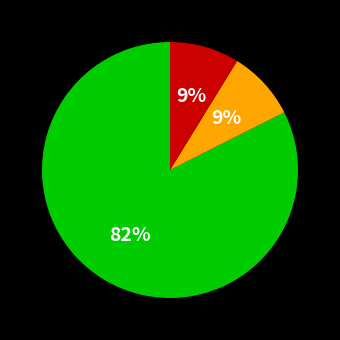

How many slices are in this pie chart?

3